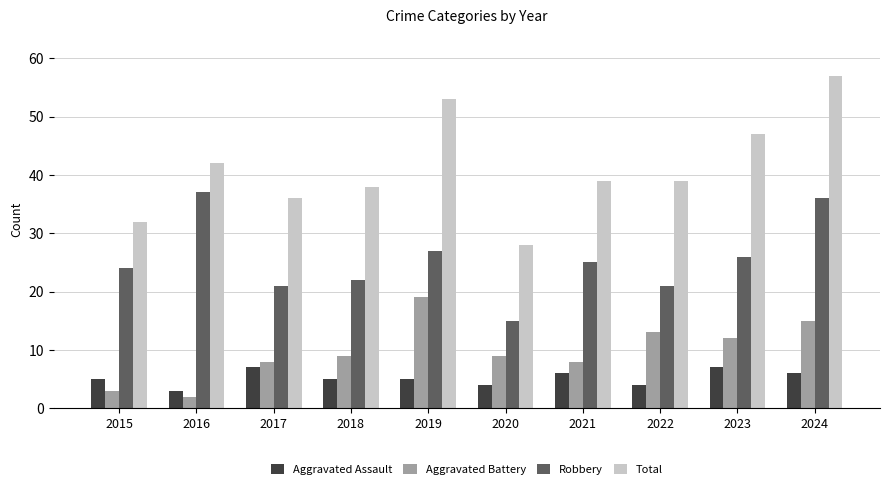

What is the spread (max minus min) of values at 2015?

29